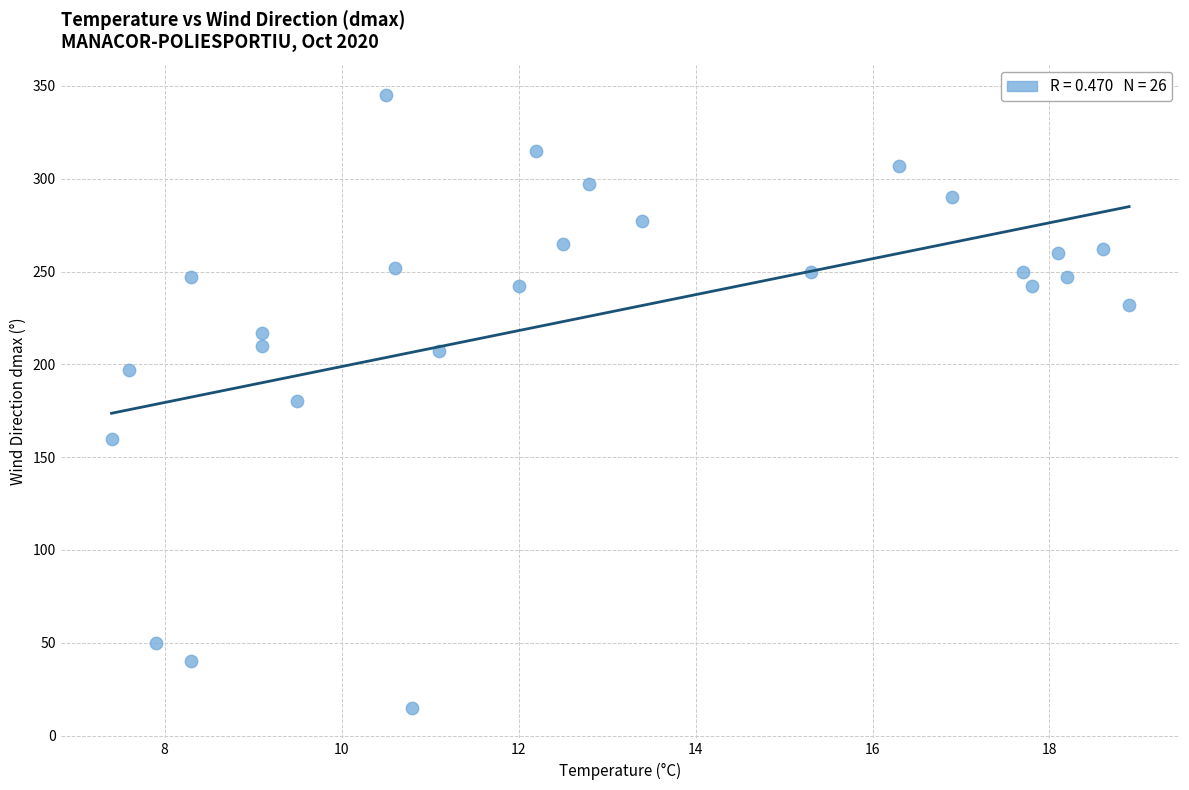

What is the range of Y values (max minus min)?

330